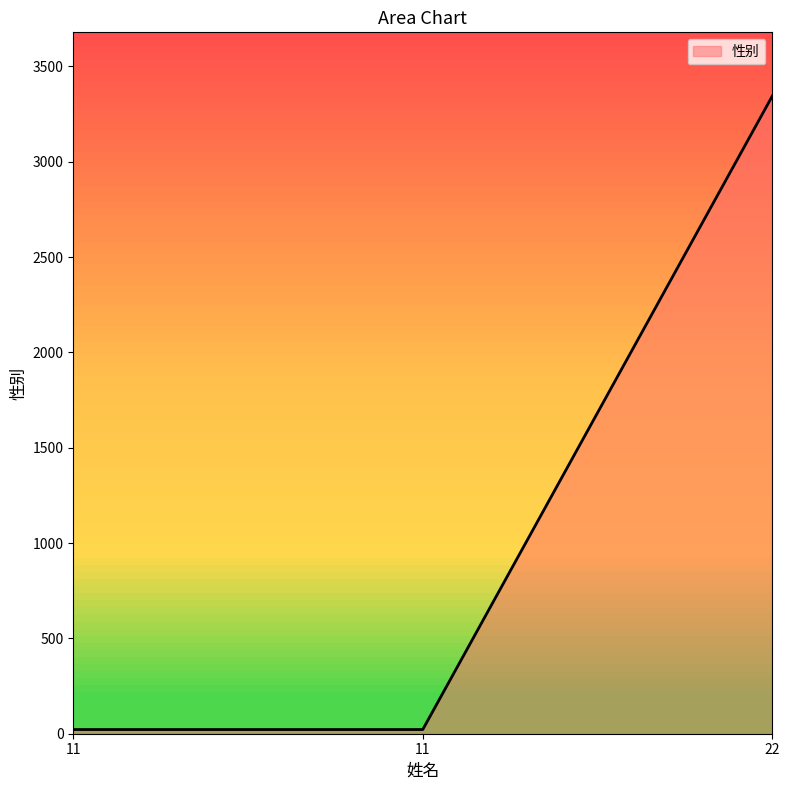

Count the values in the range 22 to 3344.

3